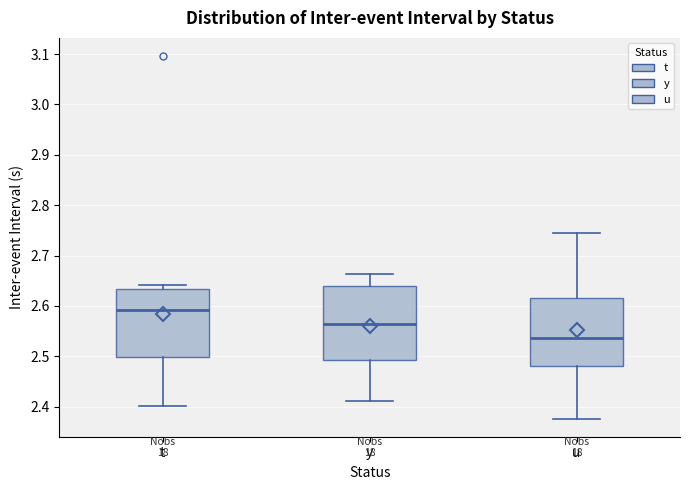

Where does the median line of the box for t sit on the y-axis? The values are not printed on the chart, so give them approximately, as read against the axis.

2.59